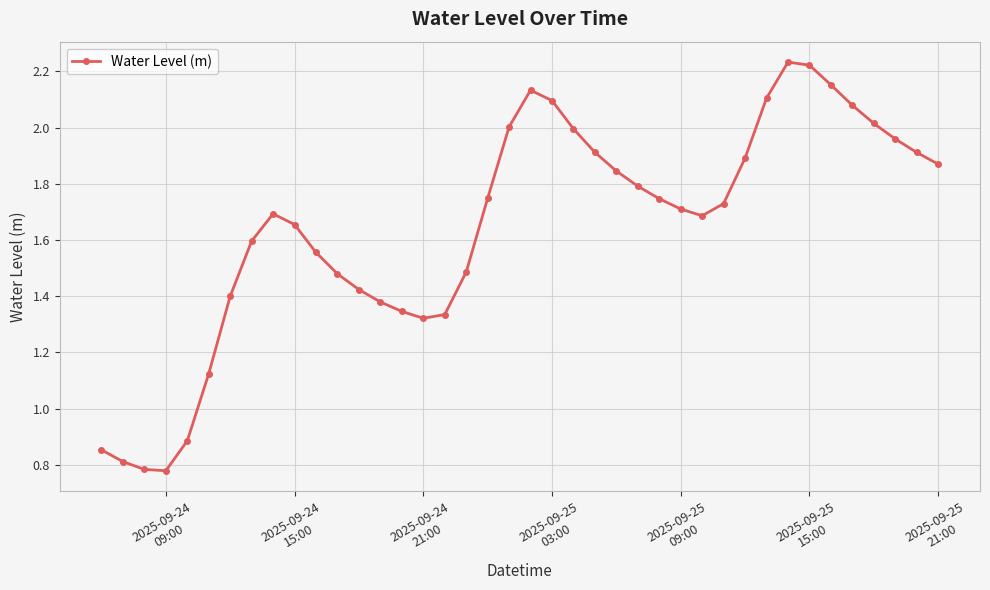

What is the sum of all values?

65.8